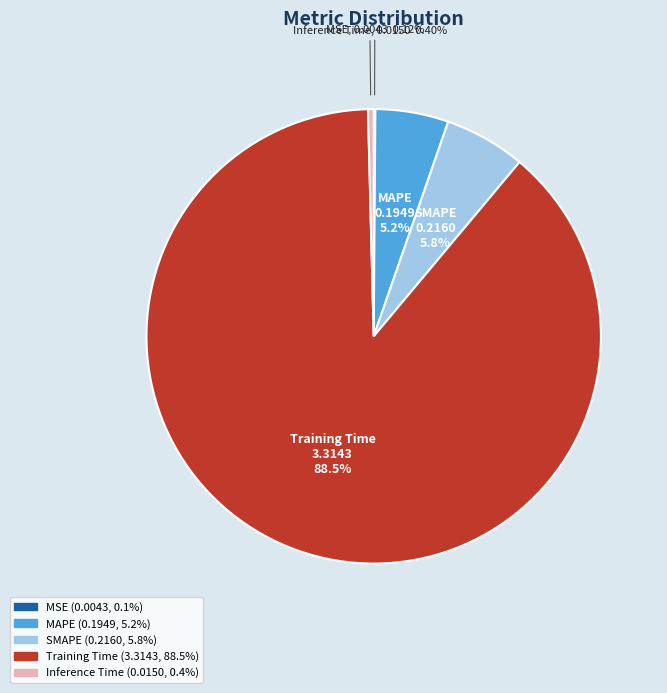

Does Training Time represent more than half of the total?

Yes